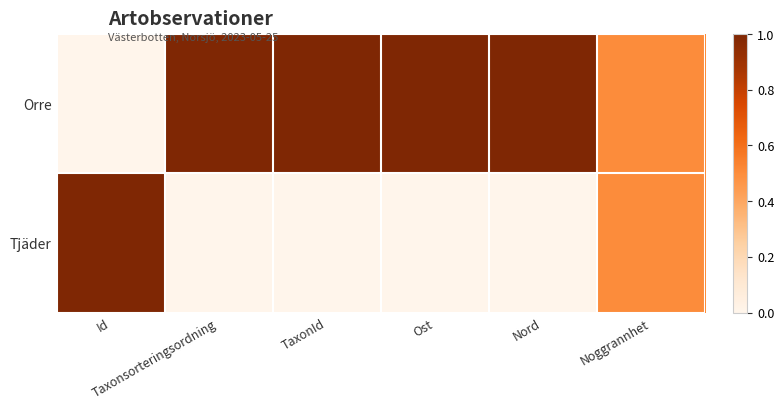

List the series in order of their overall mean, highest first.

Orre, Tjäder